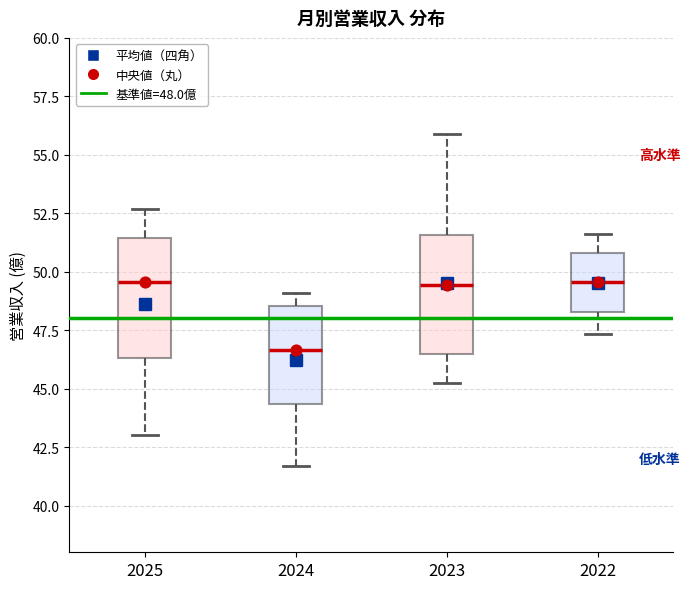

Reading left to right, transcribe this box plot: for each box, give where its median line is, the range the box spans, and where its two whiskers end, as read against the y-axis. The values are not printed on the chart, so give them approximately, as read against the axis.

2025: median 49.5, box 46.5 to 51.5, whiskers 43.0 to 52.5
2024: median 46.5, box 44.5 to 48.5, whiskers 41.5 to 49.0
2023: median 49.5, box 46.5 to 51.5, whiskers 45.0 to 56.0
2022: median 49.5, box 48.5 to 51.0, whiskers 47.5 to 51.5